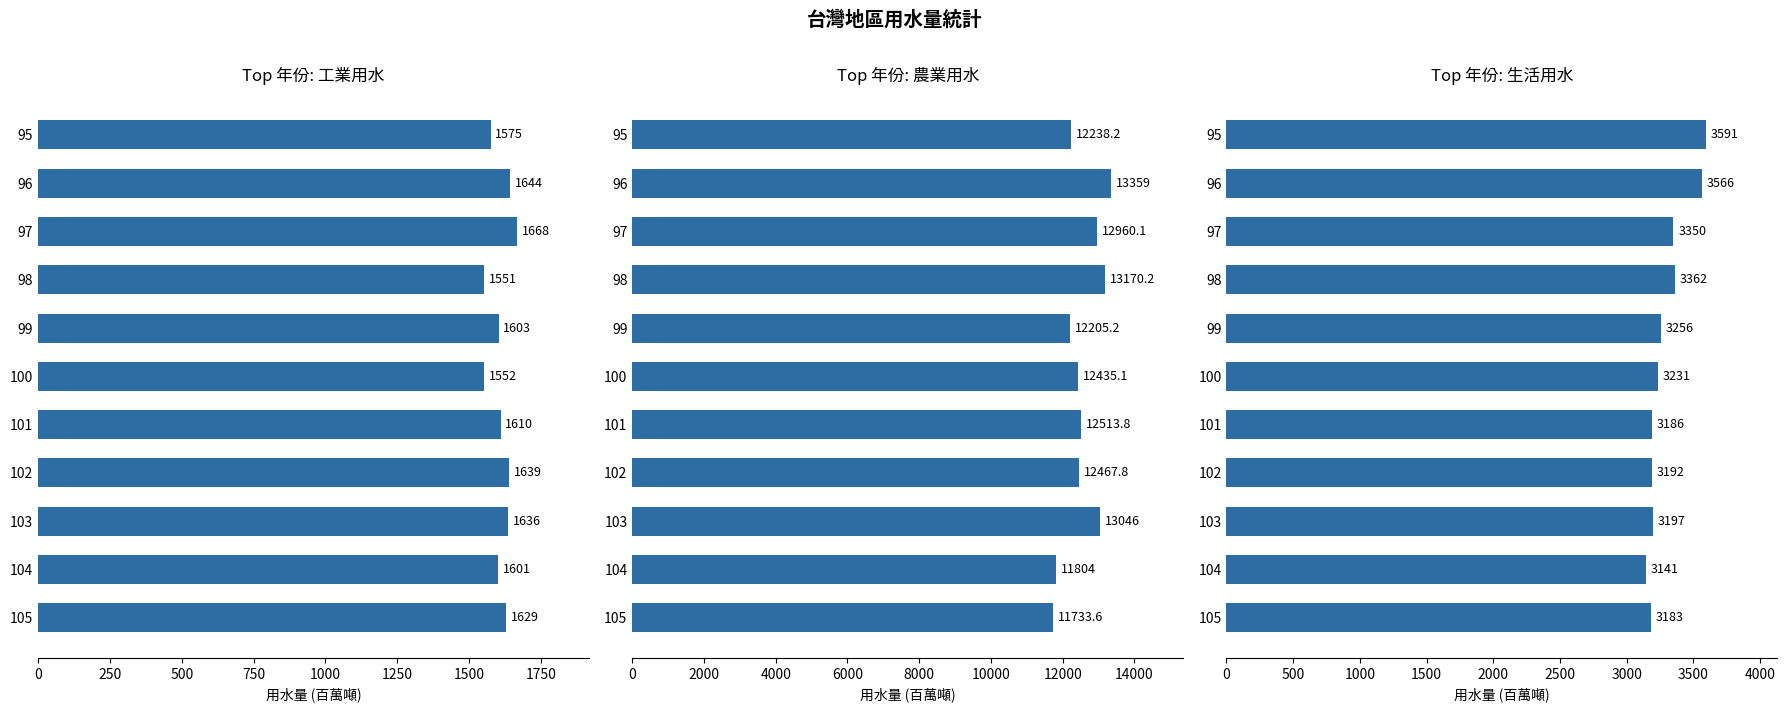

What is the minimum value for 生活用水?

3141.0